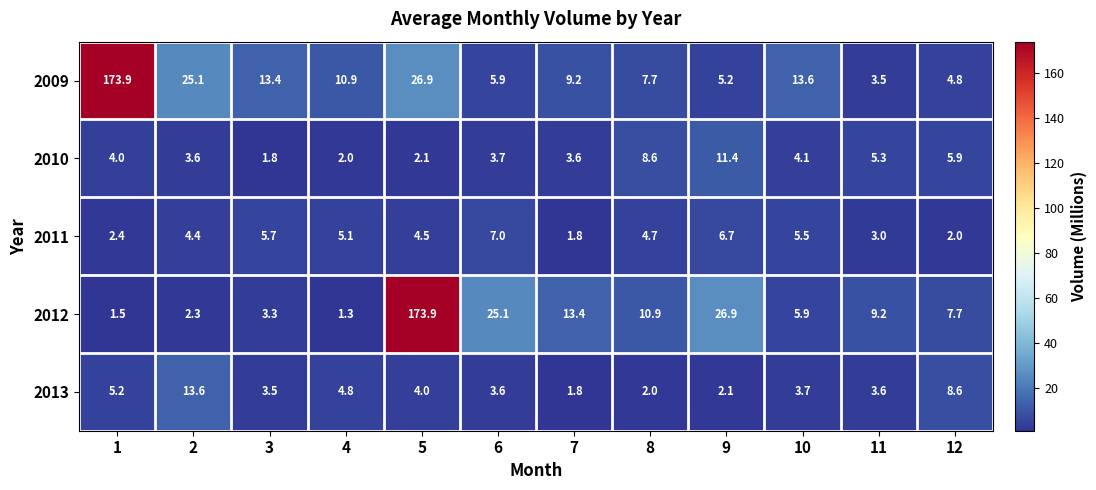

Where is 2009 nearest to the value 88?

5